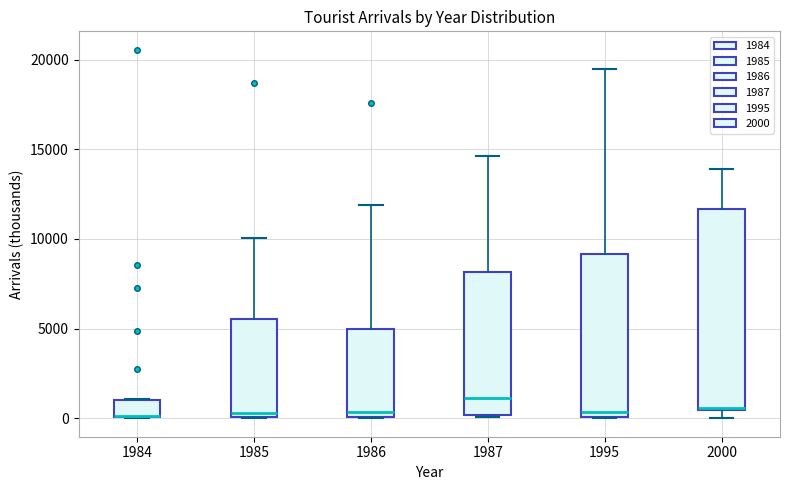

Where is the upper edge of the box at x = 1984 on the y-axis? The values are not printed on the chart, so give them approximately, as read against the axis.

1000